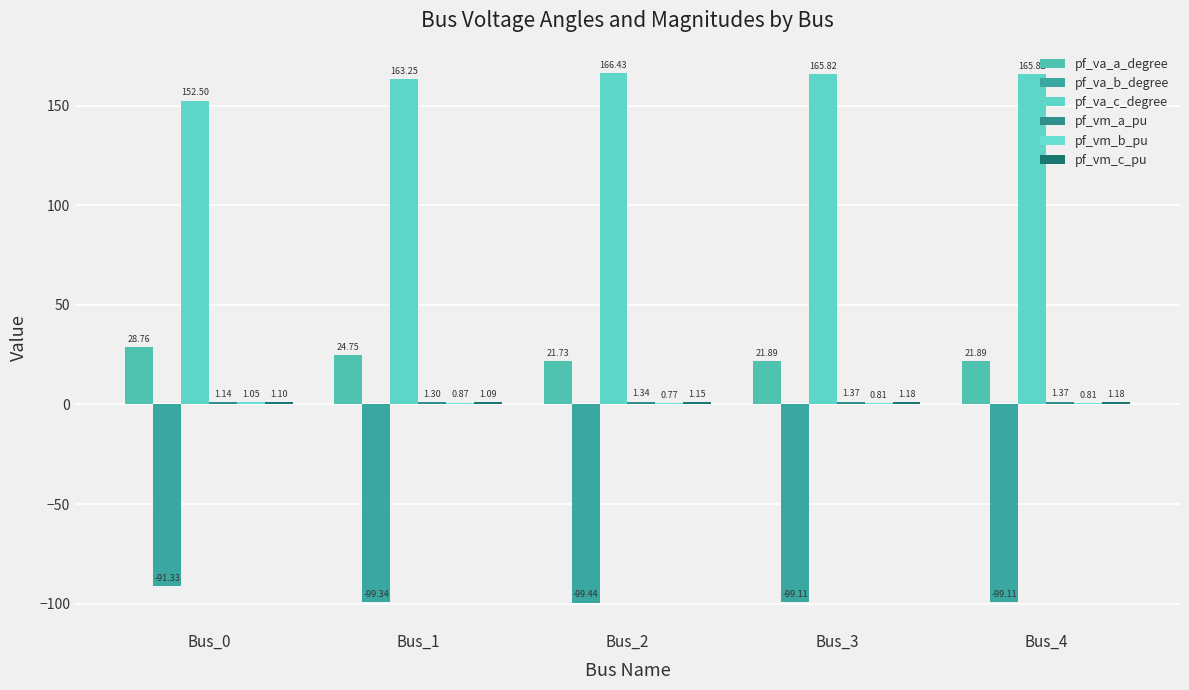

How many series are shown in this chart?

6